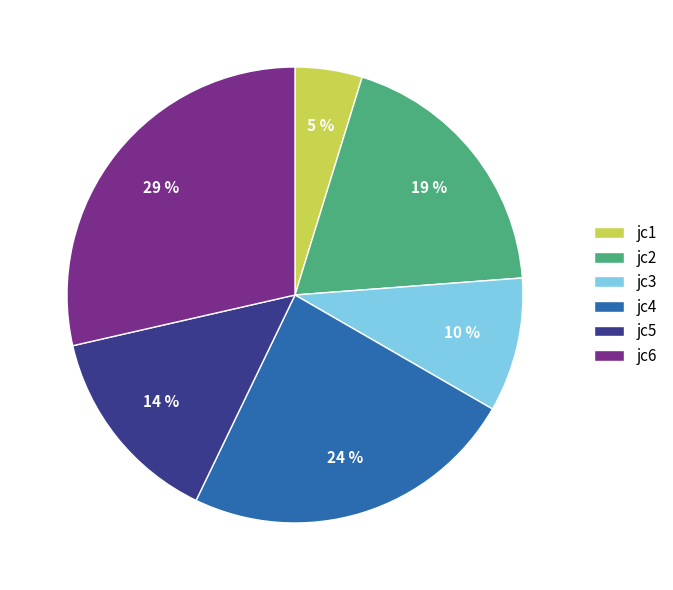

Is the sum of jc2 and jc4 greater than half?

No